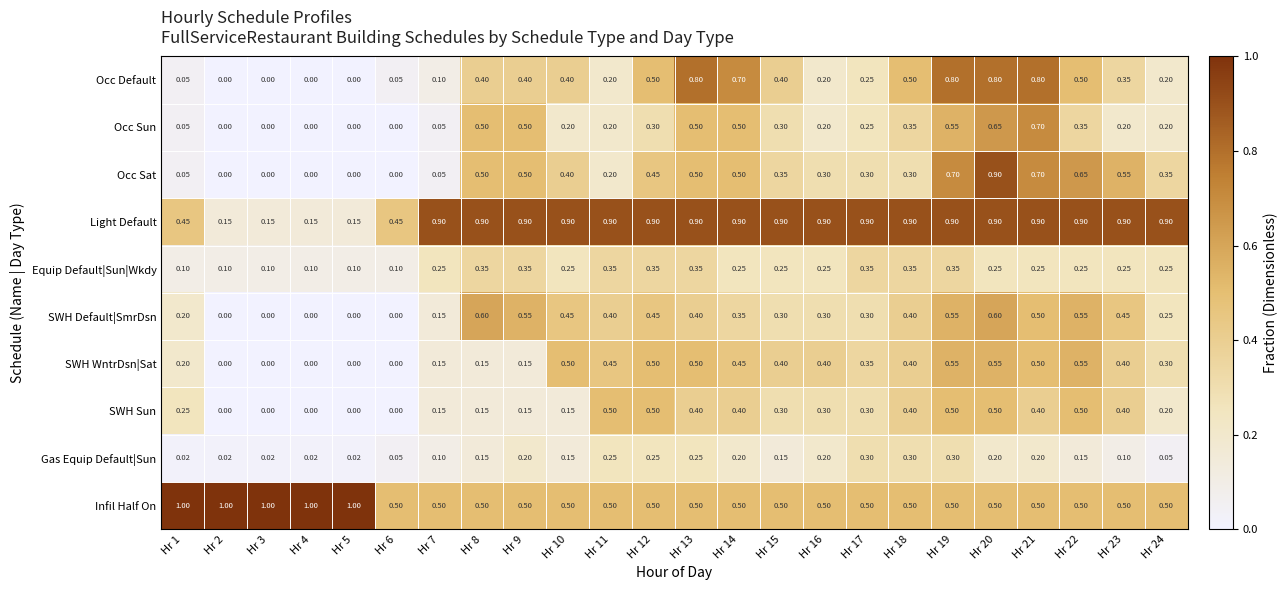

Which series changed the most between Hr 3 and Hr 12?

Light Default